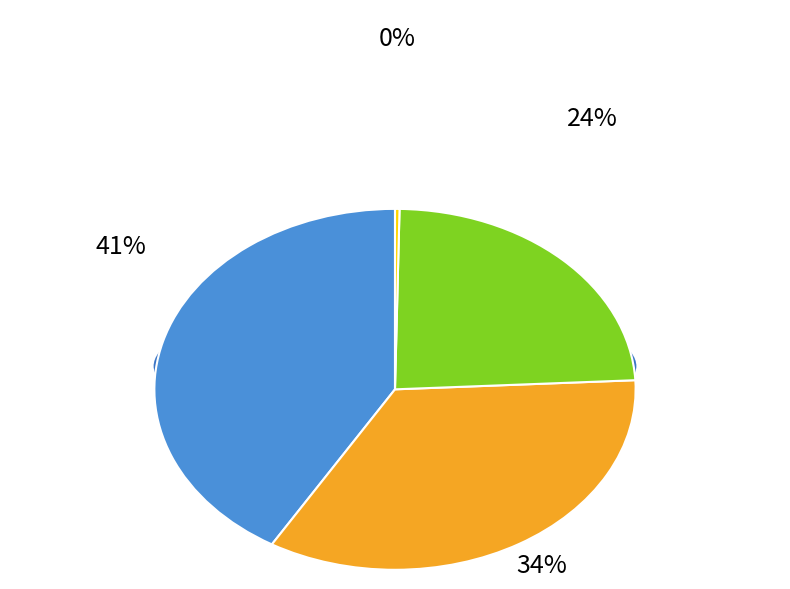

Which category has the biggest portion of the pie?

Imports